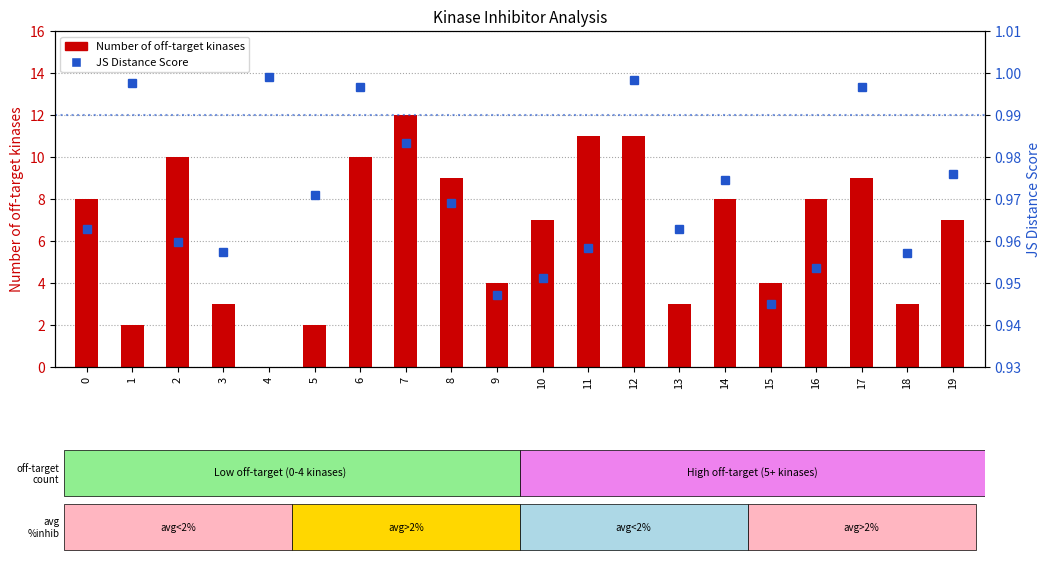

What are all the series names shown in the legend?

Number of off-target kinases, JS Distance Score